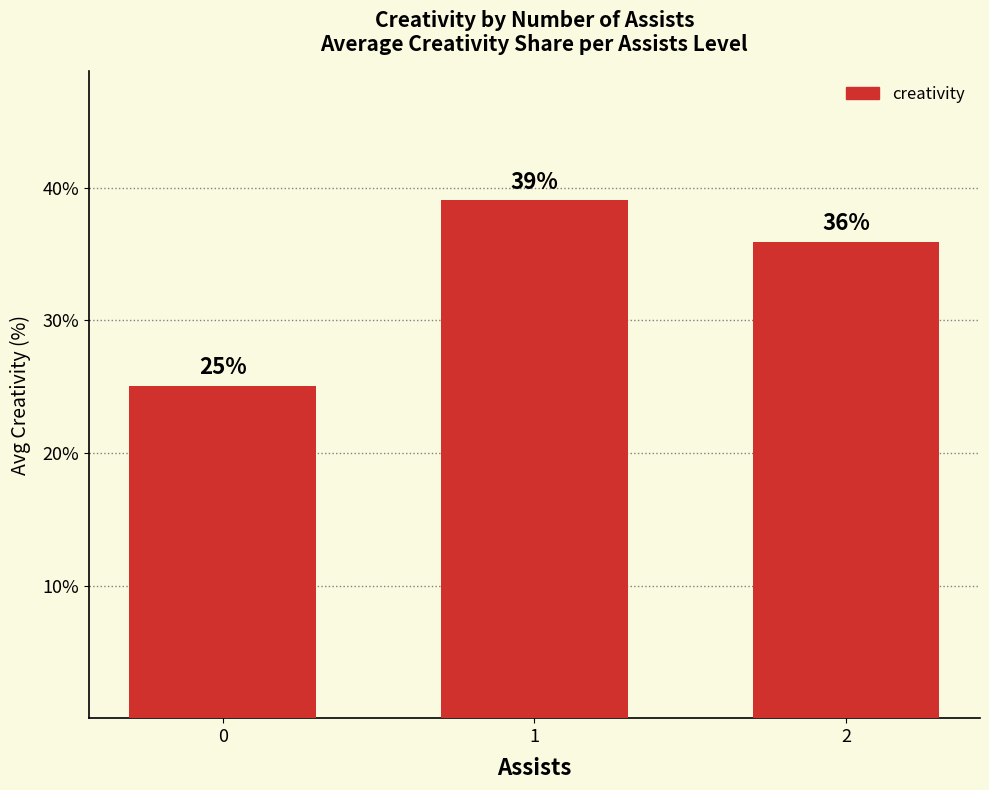

Does the chart contain stacked bars?

No